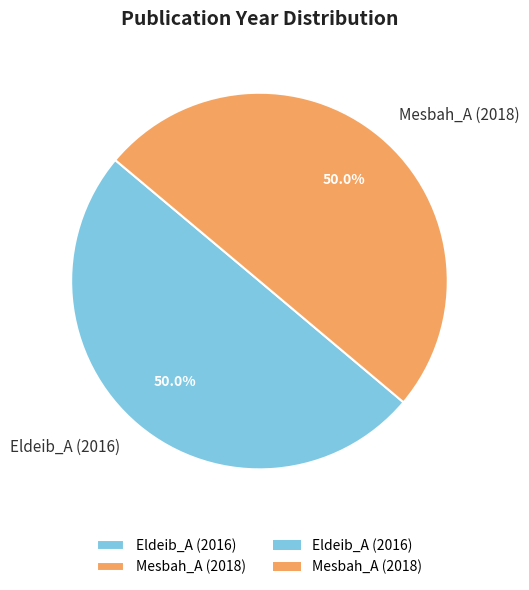

How much of the chart is everything except Eldeib_A (2016)?

50.0%